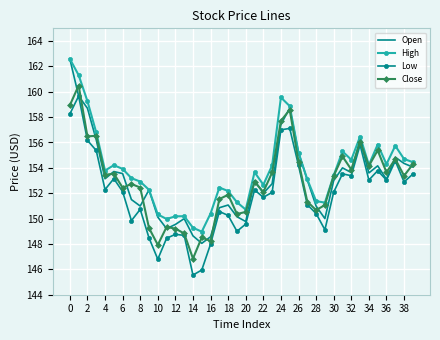

What is the maximum value for Close?

160.5